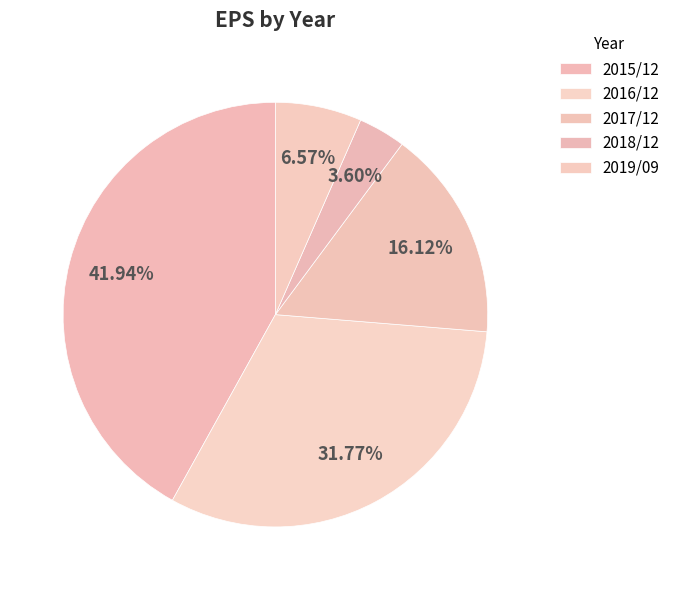

Which has a higher value, 2016/12 or 2018/12?

2016/12